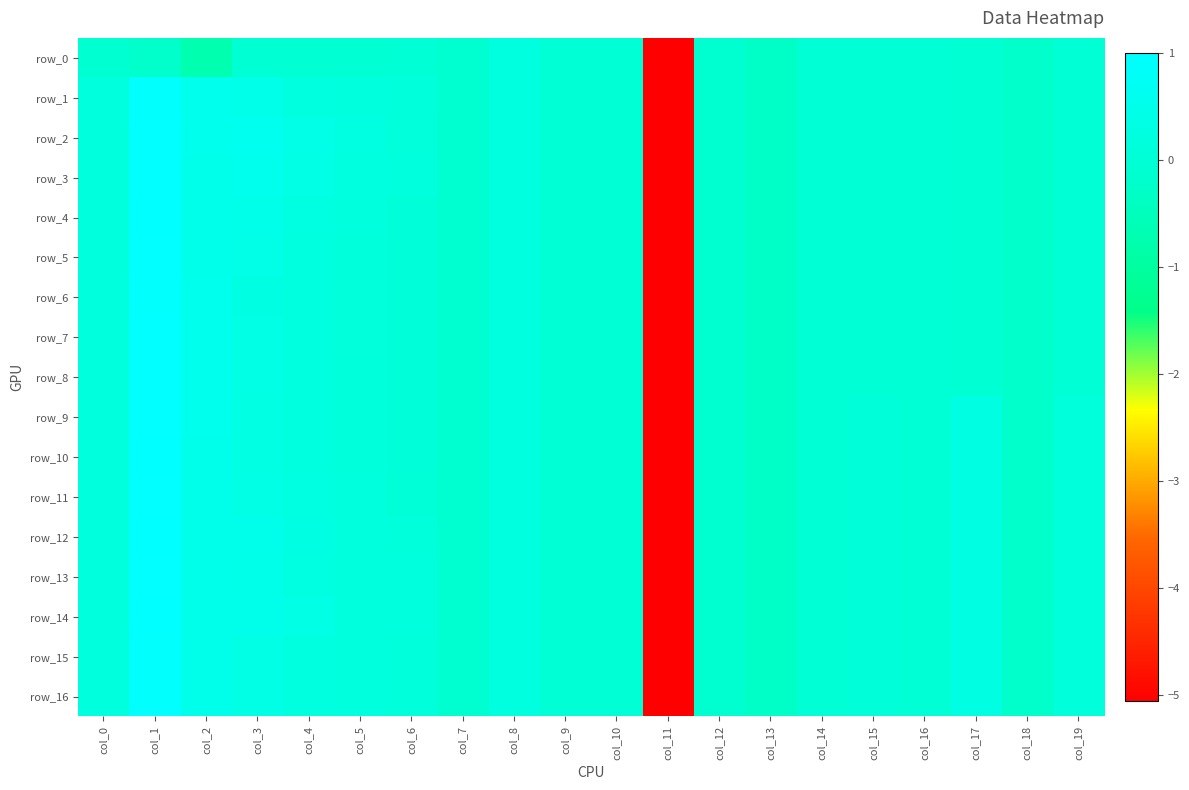

What is the difference between the maximum and minimum values in the row_8 series?

6.0